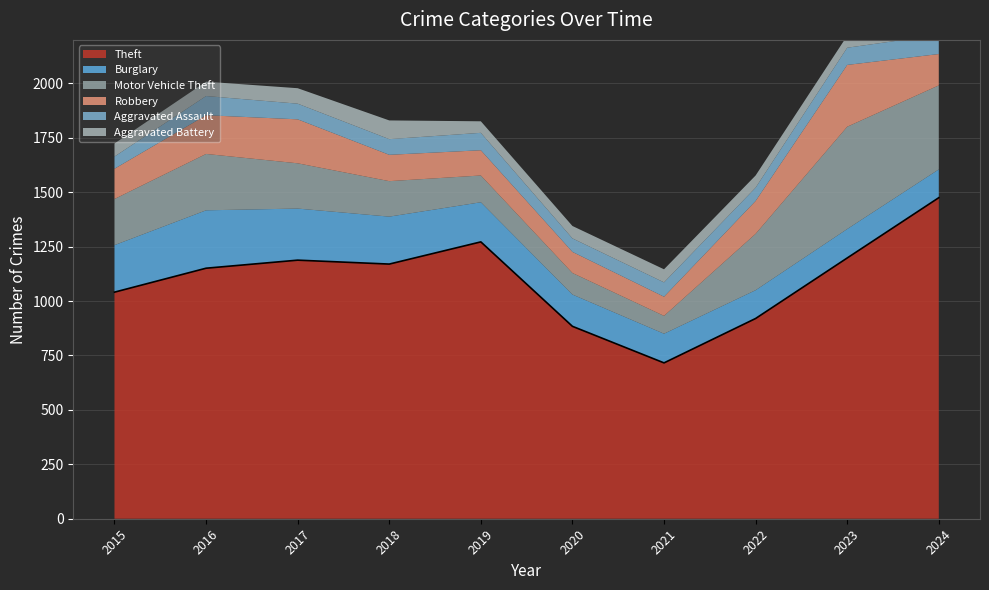

How many lines are shown in the chart?

6